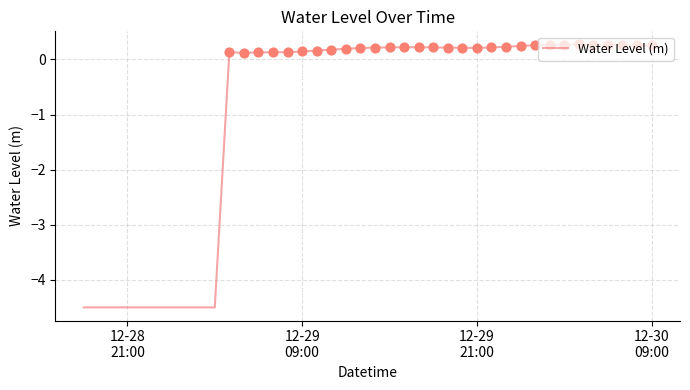

What is the greatest value displayed?

0.3